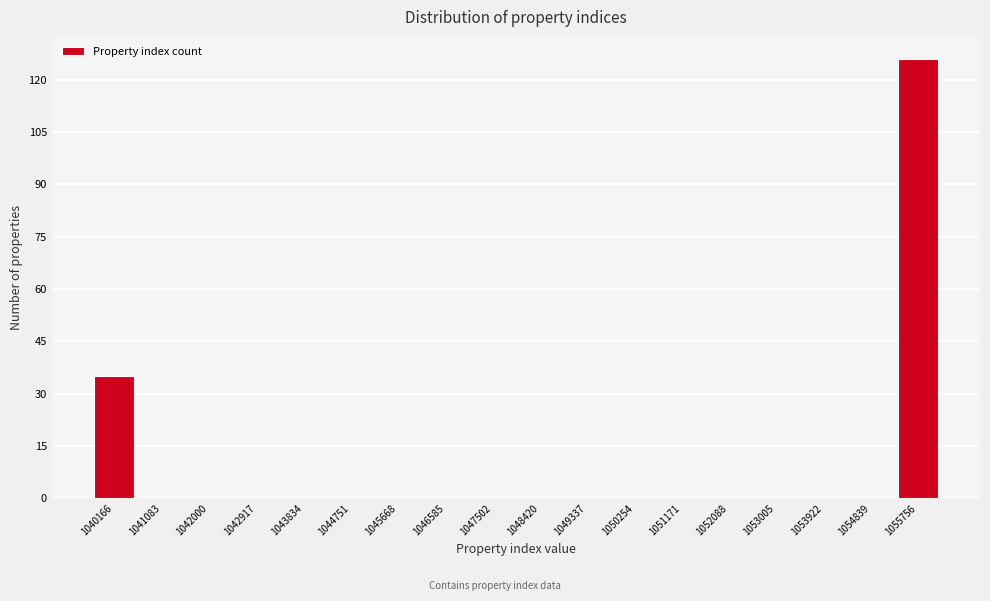

Reading left to right, transcribe all the data shown in this chart.

1040166=35	1041083=0	1042000=0	1042917=0	1043834=0	1044751=0	1045668=0	1046585=0	1047502=0	1048420=0	1049337=0	1050254=0	1051171=0	1052088=0	1053005=0	1053922=0	1054839=0	1055756=126